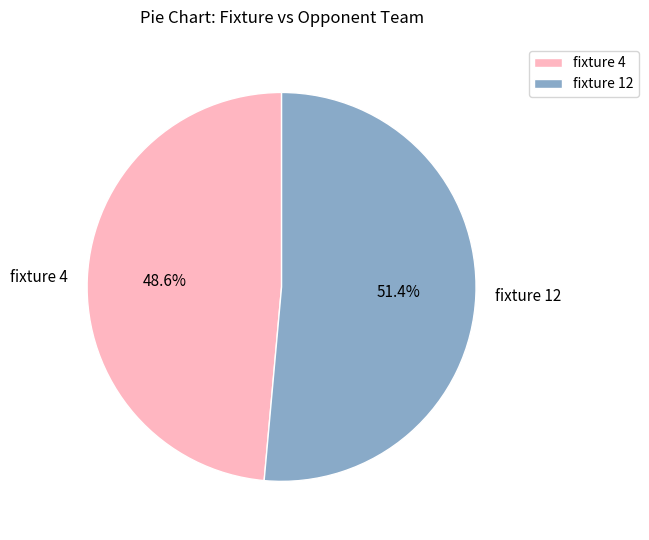

How many slices are in this pie chart?

2